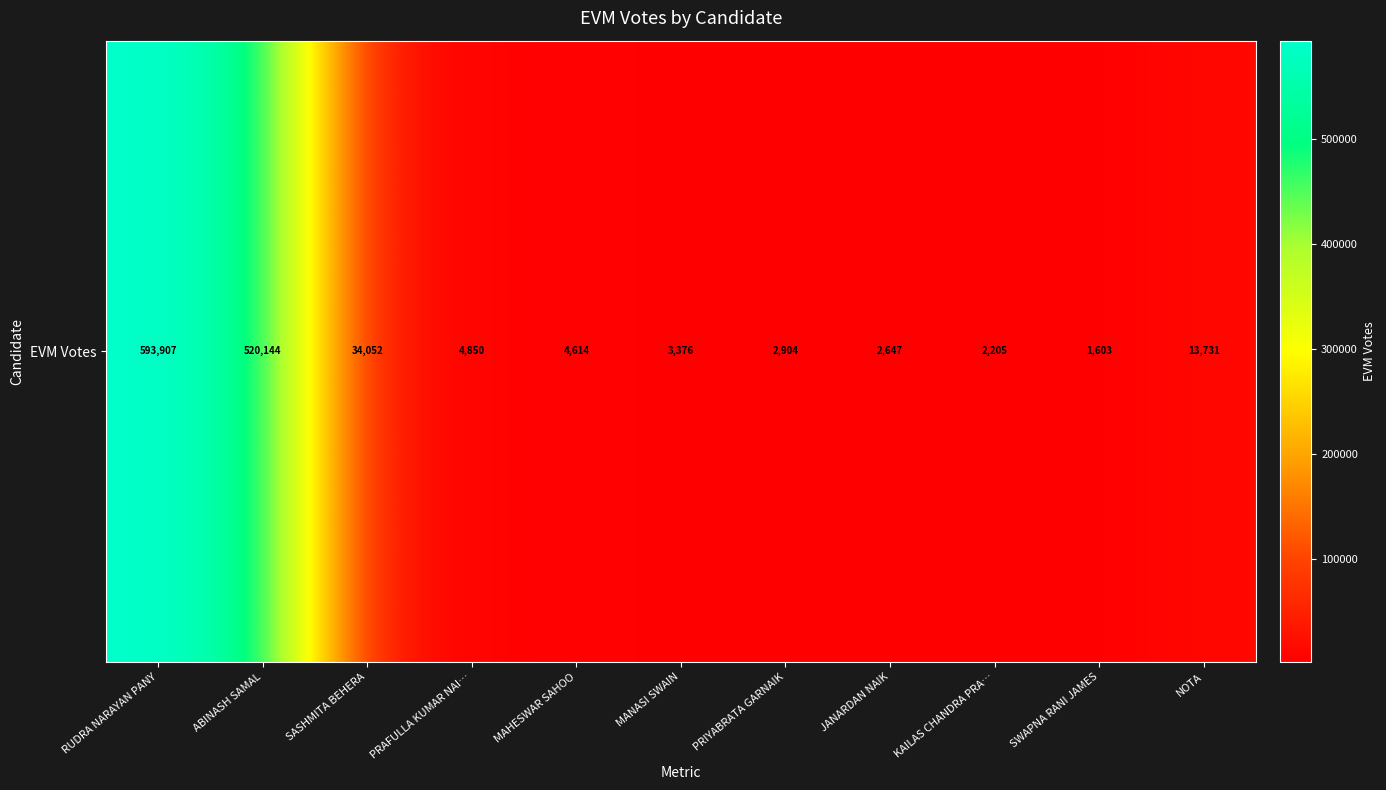

The value at JANARDAN NAIK is 3584. True or false?

False